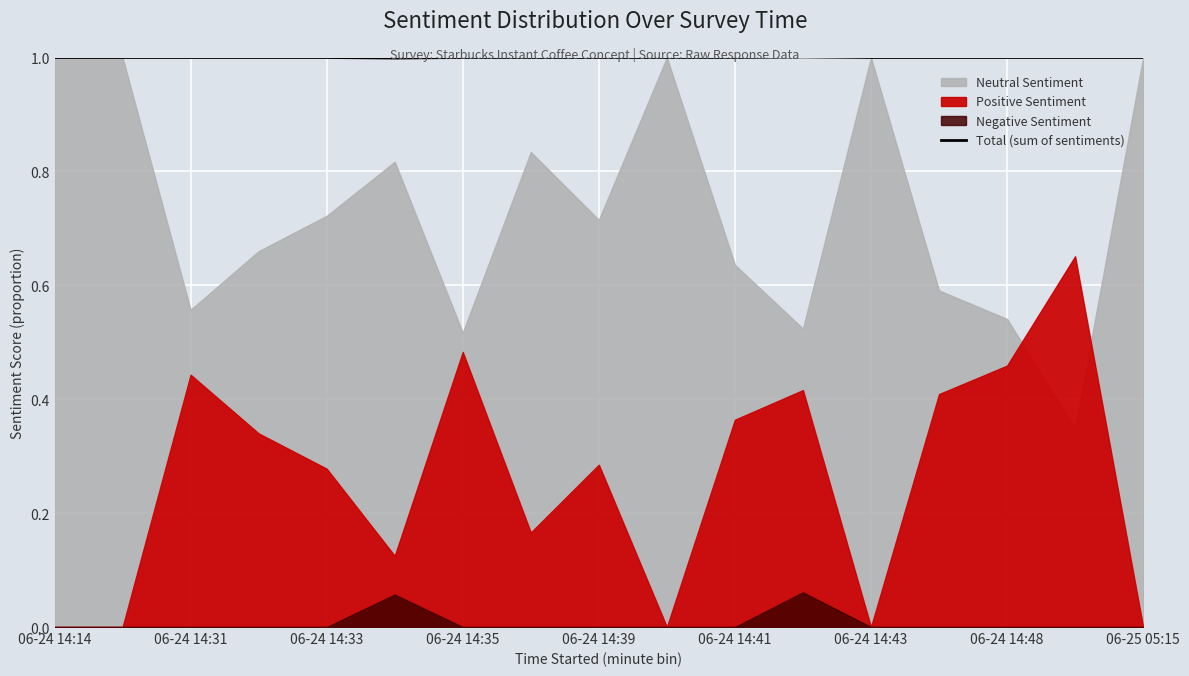

The Total (sum of sentiments) series shows 1.0 at 06-24 14:35. True or false?

True